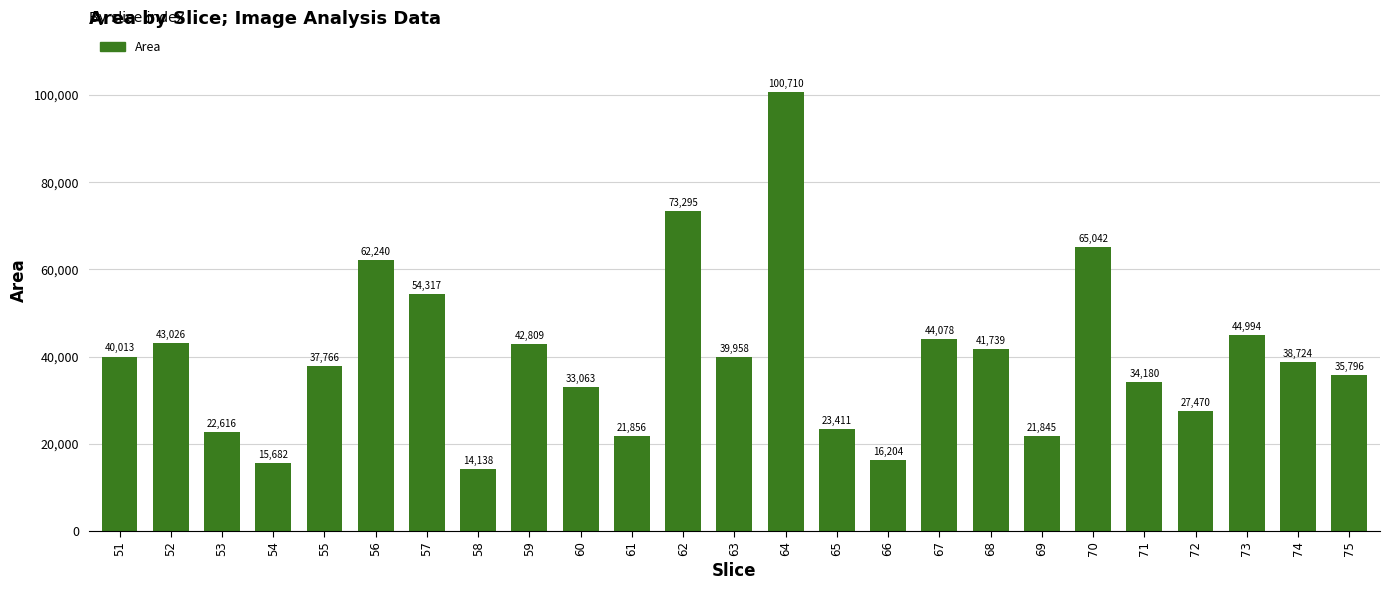

Reading left to right, extract all data points from this chart.

40013	43026	22616	15682	37766	62240	54317	14138	42809	33063	21856	73295	39958	100710	23411	16204	44078	41739	21845	65042	34180	27470	44994	38724	35796